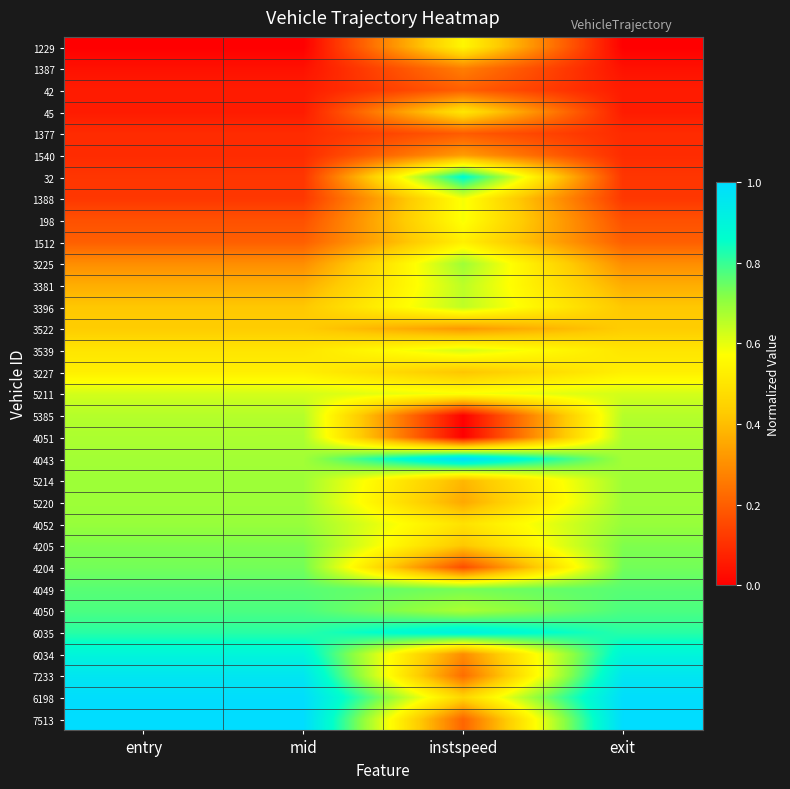

Reading left to right, transcribe all the data shown in this chart.

1229: entry=0.0	mid=0.0	instspeed=0.5	exit=0.0
1387: entry=0.0	mid=0.0	instspeed=0.3	exit=0.0
42: entry=0.1	mid=0.1	instspeed=0.2	exit=0.1
45: entry=0.1	mid=0.1	instspeed=0.5	exit=0.1
1377: entry=0.1	mid=0.1	instspeed=0.2	exit=0.1
1540: entry=0.1	mid=0.1	instspeed=0.3	exit=0.1
32: entry=0.1	mid=0.1	instspeed=0.9	exit=0.1
1388: entry=0.1	mid=0.1	instspeed=0.6	exit=0.1
198: entry=0.2	mid=0.2	instspeed=0.6	exit=0.2
1512: entry=0.2	mid=0.2	instspeed=0.5	exit=0.2
3225: entry=0.3	mid=0.3	instspeed=0.7	exit=0.3
3381: entry=0.4	mid=0.4	instspeed=0.7	exit=0.4
3396: entry=0.4	mid=0.4	instspeed=0.6	exit=0.4
3522: entry=0.4	mid=0.4	instspeed=0.3	exit=0.4
3539: entry=0.5	mid=0.5	instspeed=0.6	exit=0.5
3227: entry=0.5	mid=0.5	instspeed=0.4	exit=0.5
5211: entry=0.6	mid=0.6	instspeed=0.6	exit=0.6
5385: entry=0.7	mid=0.7	instspeed=0.0	exit=0.7
4051: entry=0.7	mid=0.7	instspeed=0.0	exit=0.7
4043: entry=0.7	mid=0.7	instspeed=1.0	exit=0.7
5214: entry=0.7	mid=0.7	instspeed=0.4	exit=0.7
5220: entry=0.7	mid=0.7	instspeed=0.4	exit=0.7
4052: entry=0.7	mid=0.7	instspeed=0.5	exit=0.7
4205: entry=0.7	mid=0.7	instspeed=0.4	exit=0.7
4204: entry=0.7	mid=0.7	instspeed=0.2	exit=0.7
4049: entry=0.8	mid=0.8	instspeed=0.7	exit=0.8
4050: entry=0.8	mid=0.8	instspeed=0.7	exit=0.8
6035: entry=0.8	mid=0.8	instspeed=0.9	exit=0.8
6034: entry=0.9	mid=0.9	instspeed=0.3	exit=0.9
7233: entry=1.0	mid=1.0	instspeed=0.2	exit=1.0
6198: entry=1.0	mid=1.0	instspeed=0.5	exit=1.0
7513: entry=1.0	mid=1.0	instspeed=0.2	exit=1.0